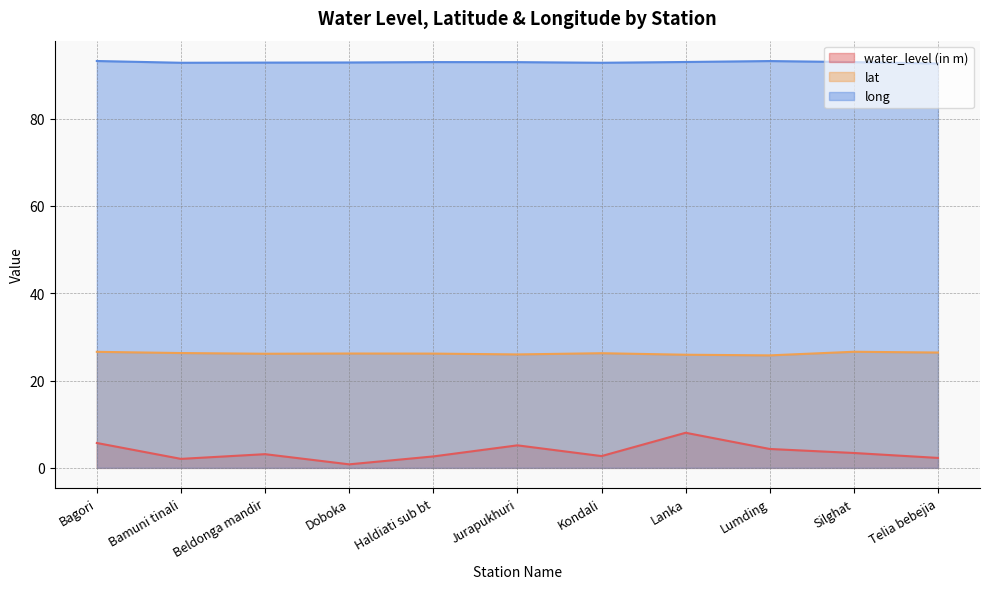

How many lines are shown in the chart?

3